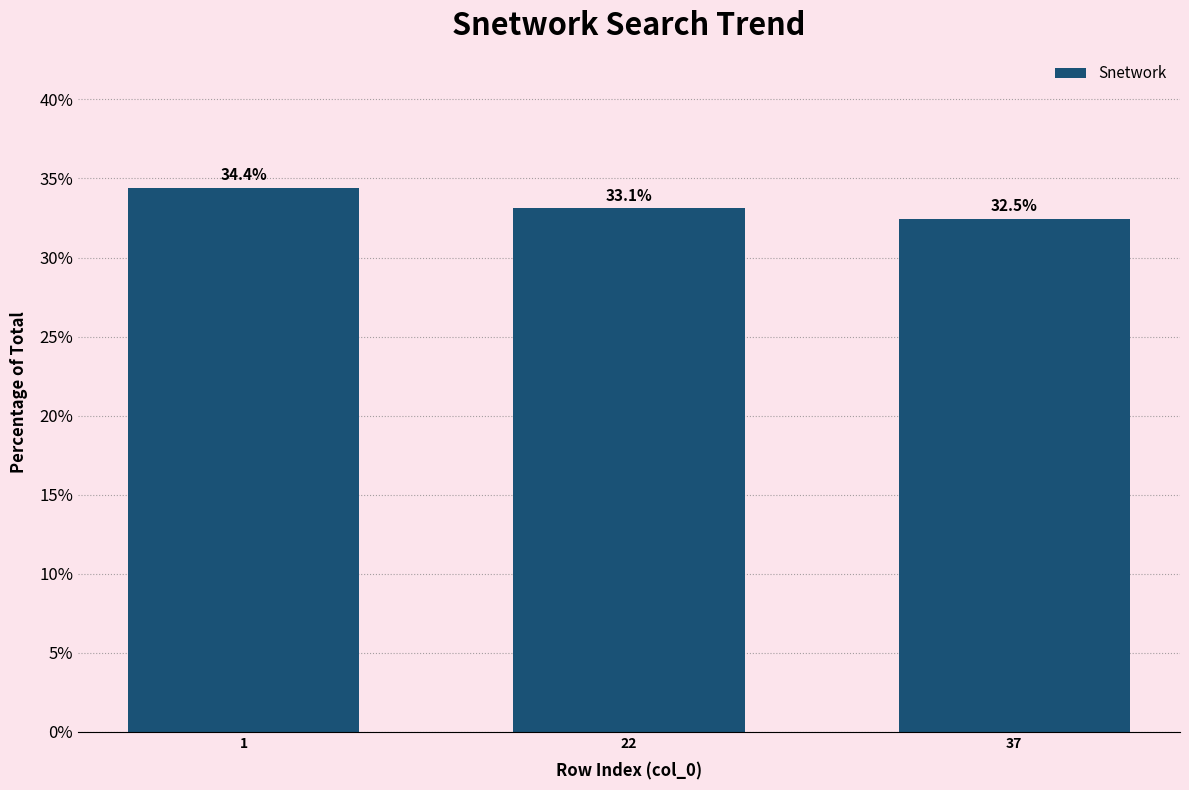

Is it true that the value at 1 is 8.1?

False